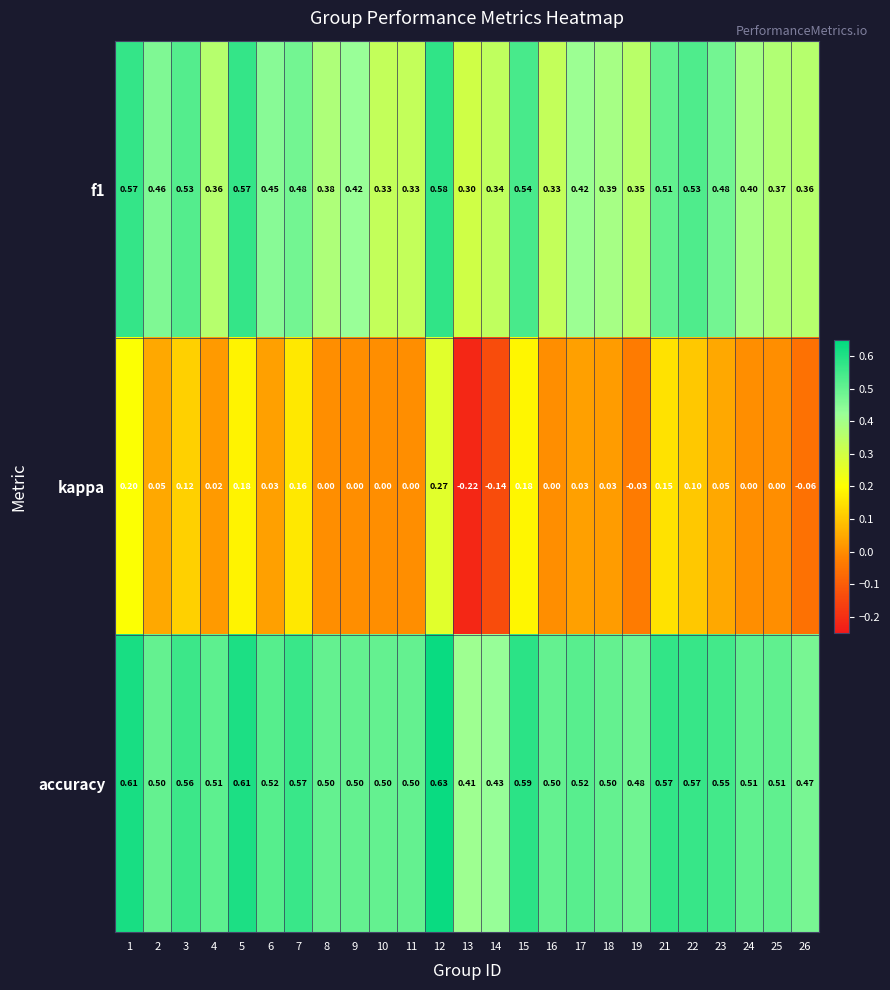

Between 9 and 12, which series saw the biggest shift?

kappa